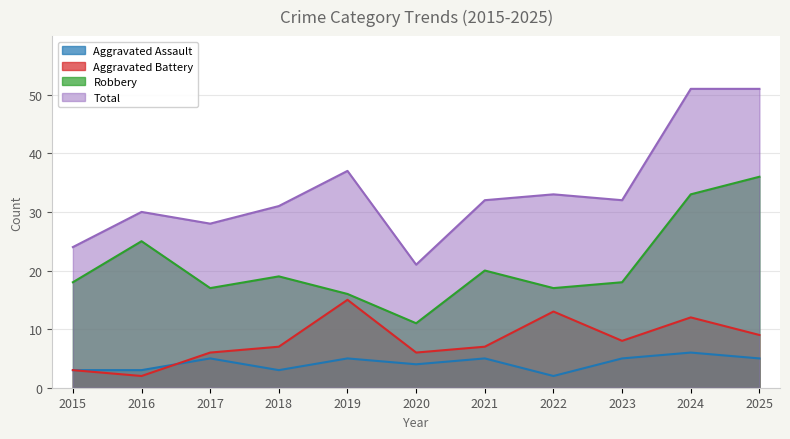

Which category has the highest value across all series?

2024